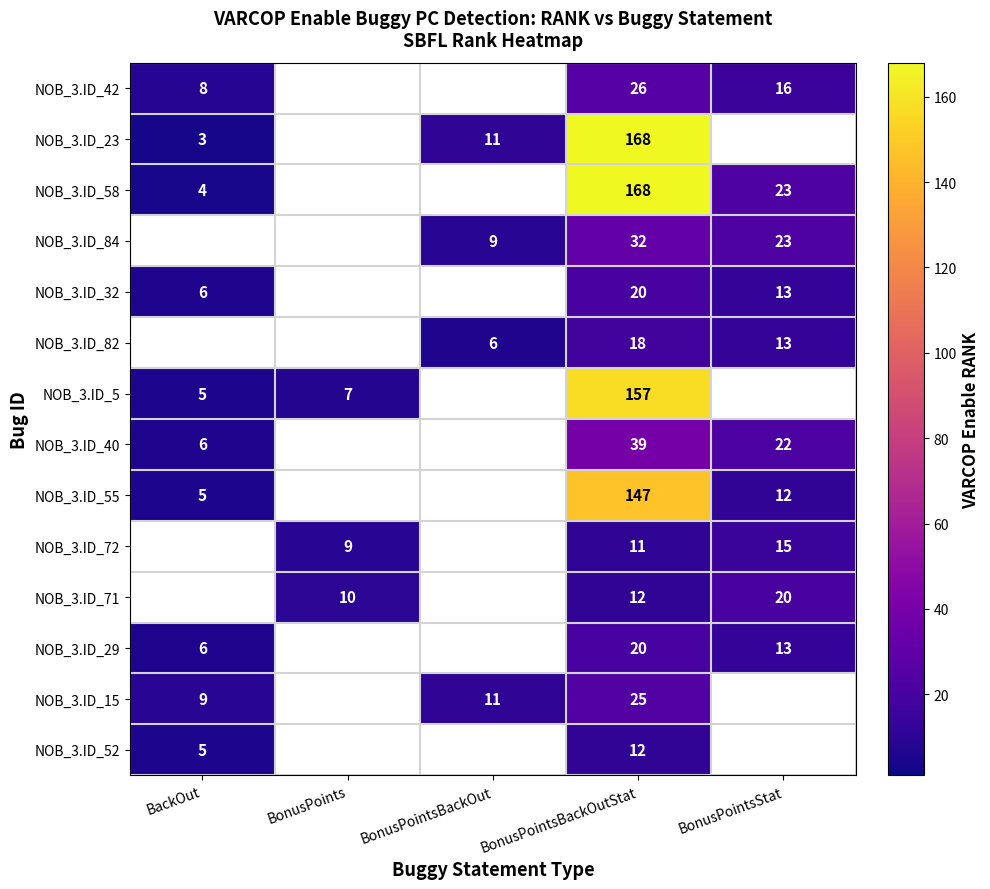

Which series has the largest range (max minus min)?

NOB_3.ID_23